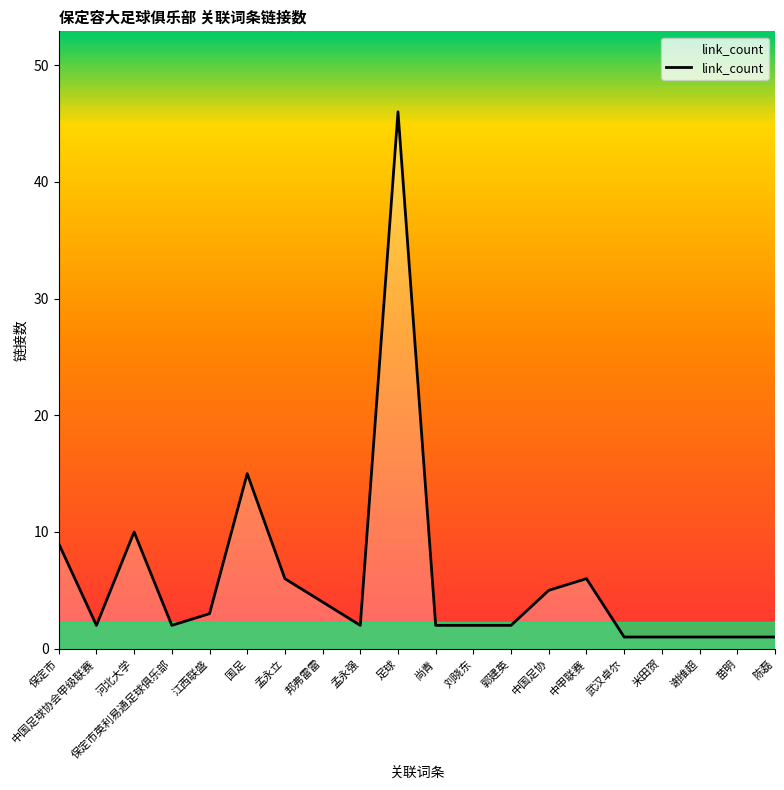

Where is the first local maximum?

河北大学